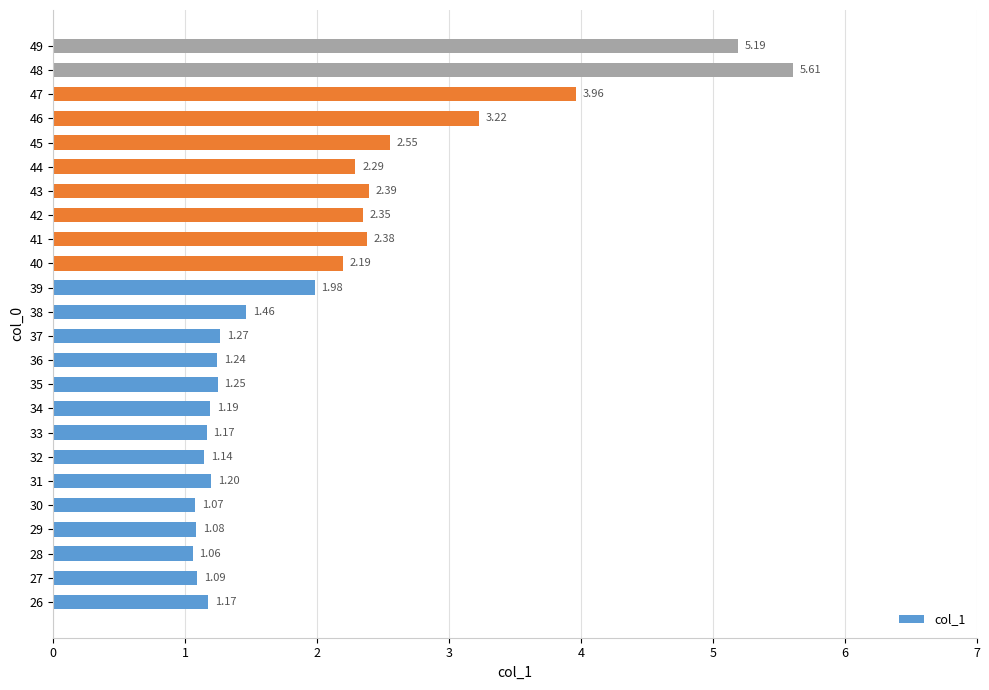

Where is the data nearest to the value 3?

46